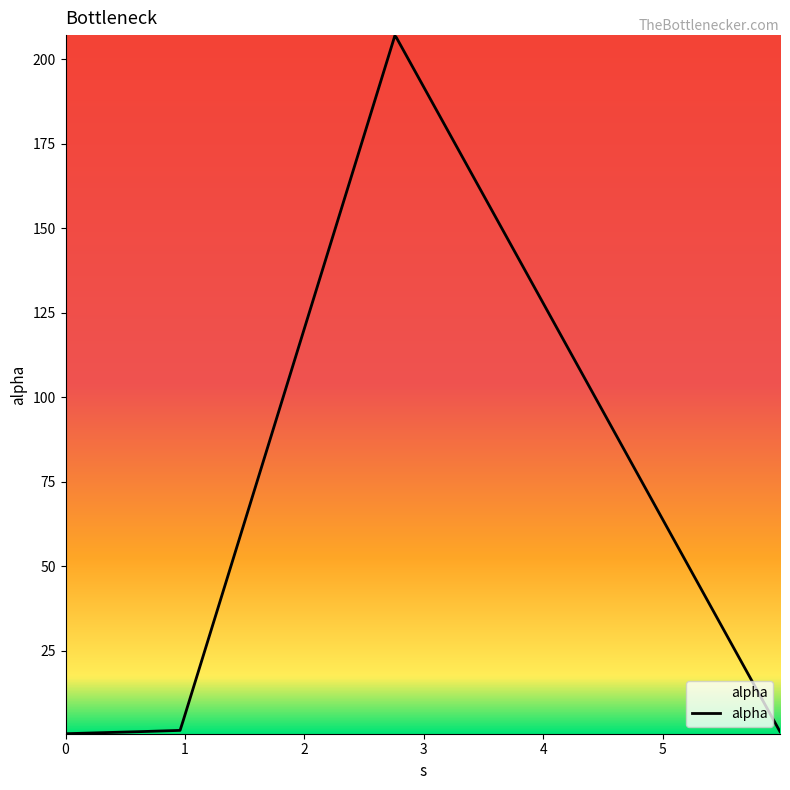

What is the difference between the maximum and minimum values?

206.5